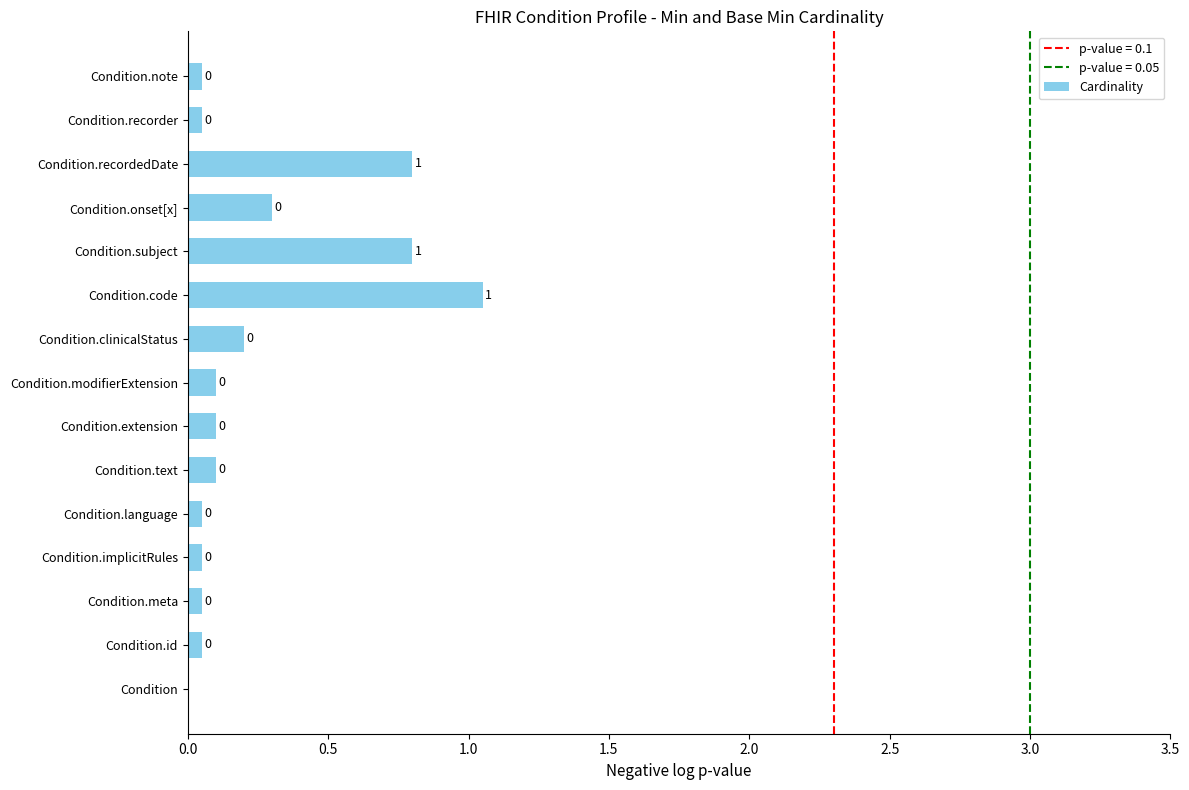

What is the approximate value at Condition.recordedDate?

0.8